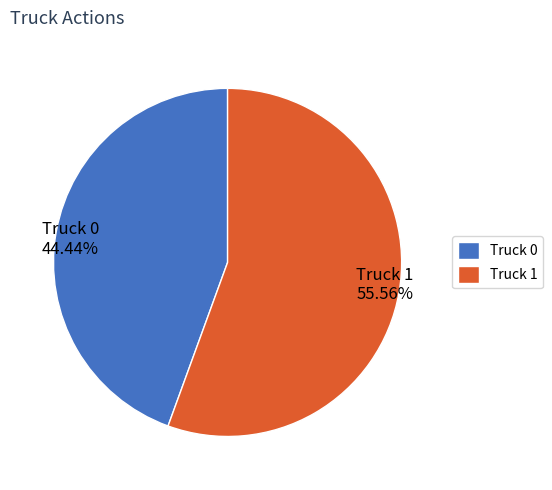

What is the smallest slice in the pie chart?

Truck 0